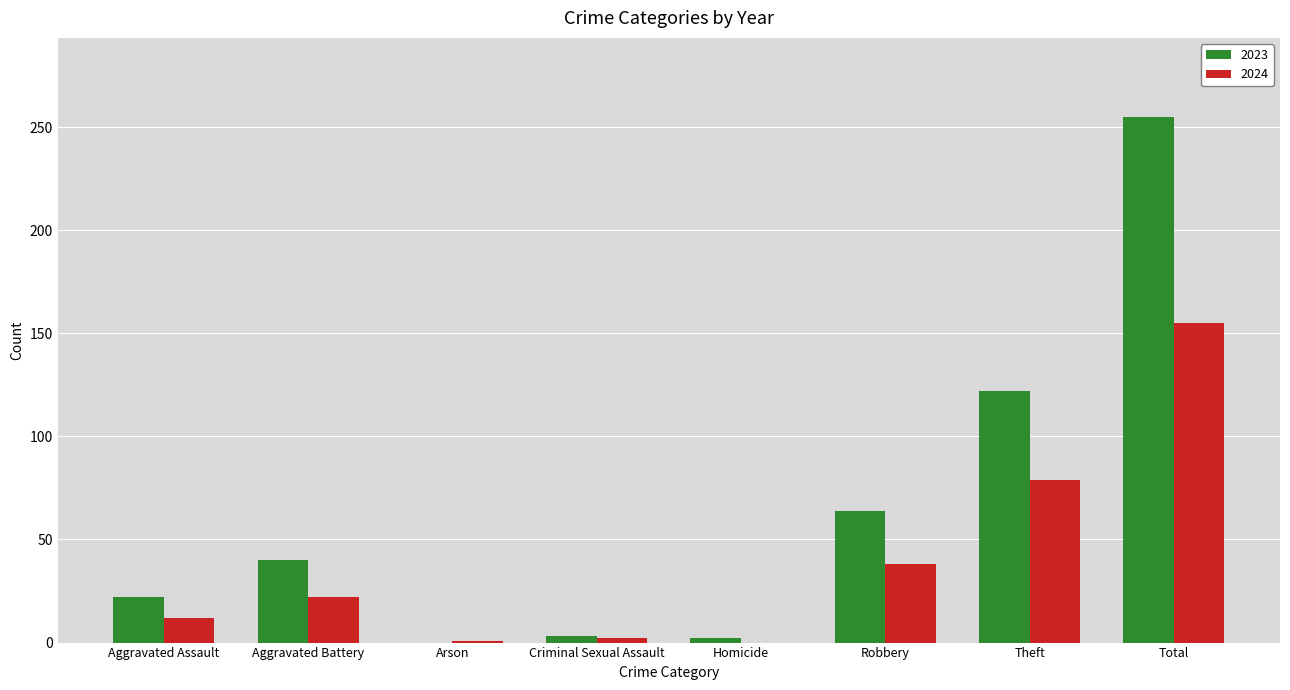

Is the value of 2024 at Arson greater than the value of 2023 at Theft?

No